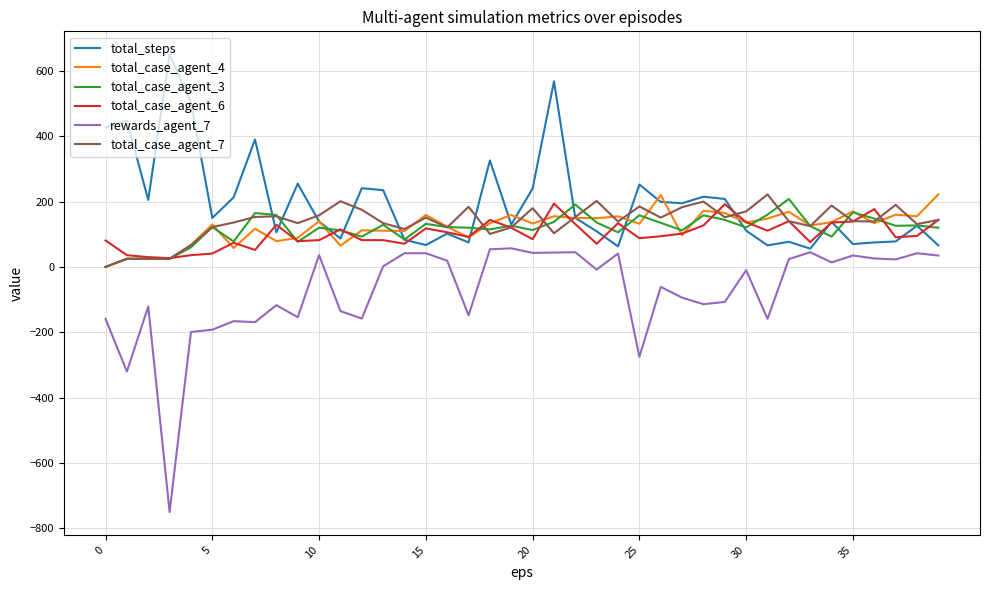

Which series has the widest spread of values?

rewards_agent_7